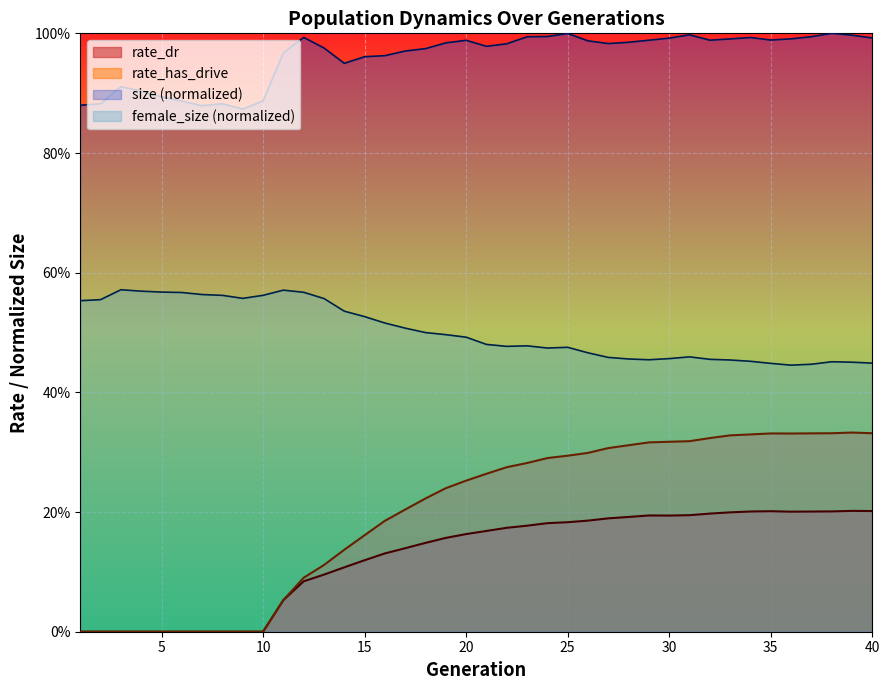

How many interior local peaks does the rate_has_drive series have?

2